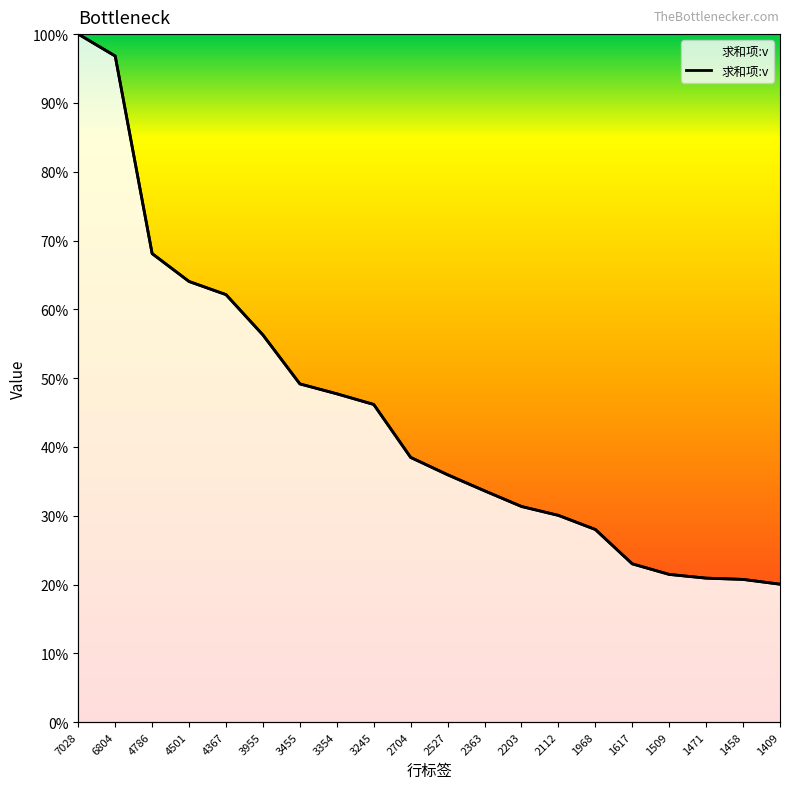

Reading right to left, extract all data points from this chart.

1409	1458	1471	1509	1617	1968	2112	2203	2363	2527	2704	3245	3354	3455	3955	4367	4501	4786	6804	7028